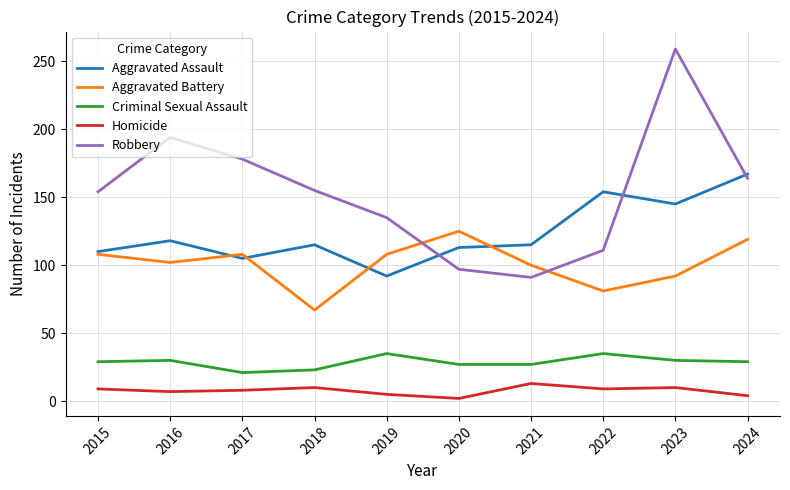

How many times do Robbery and Aggravated Assault cross each other?

3